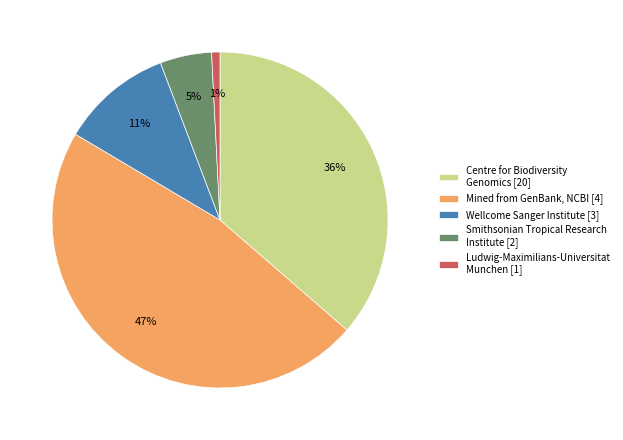

Which category has the smallest portion of the pie?

Ludwig-Maximilians-Universitat Munchen [1]